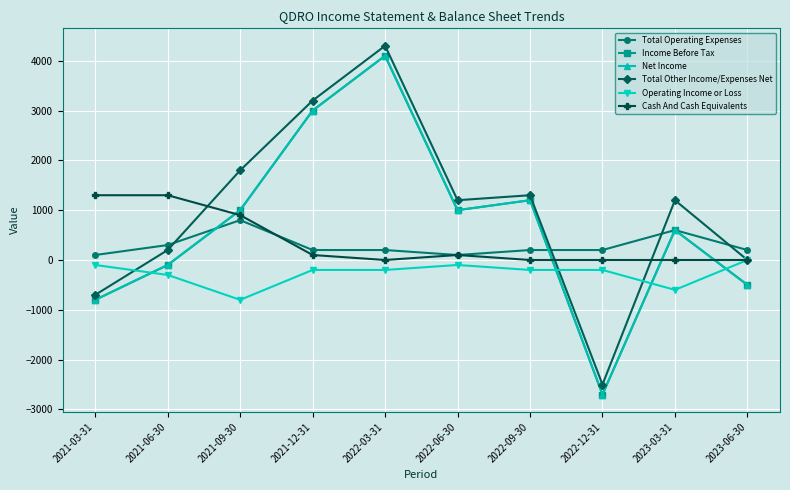

The value of Total Operating Expenses at 2021-12-31 is 200. True or false?

True